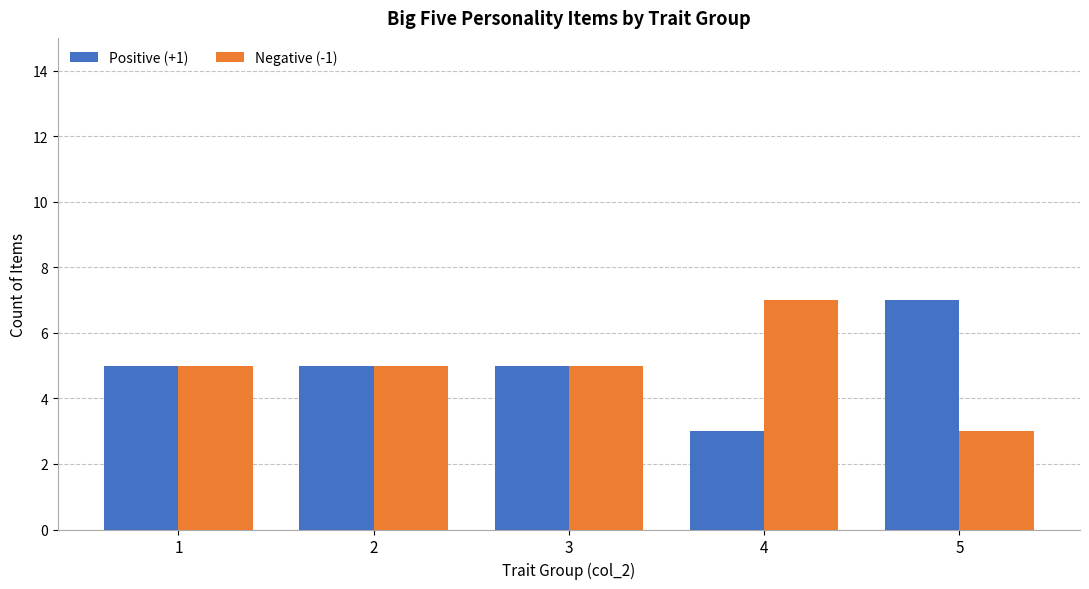

Reading left to right, extract all data points from this chart.

Positive (+1): 5	5	5	3	7
Negative (-1): 5	5	5	7	3